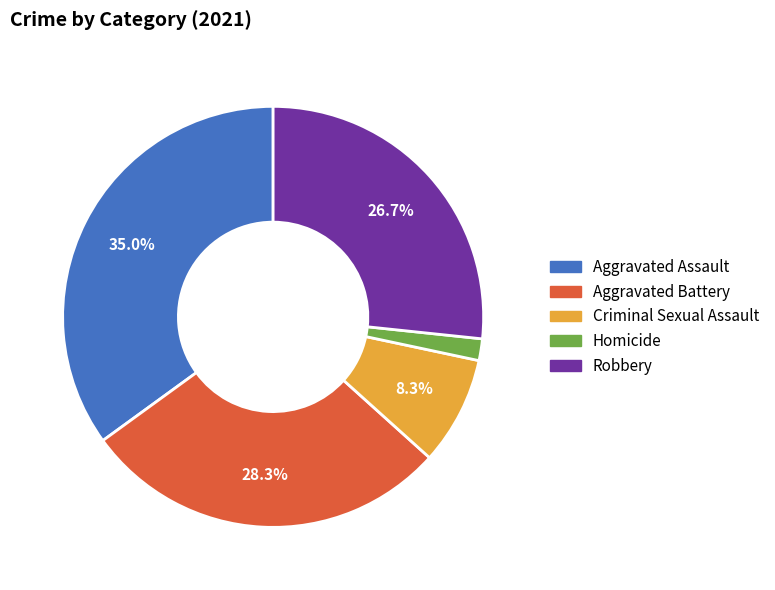

Which slice is the largest?

Aggravated Assault